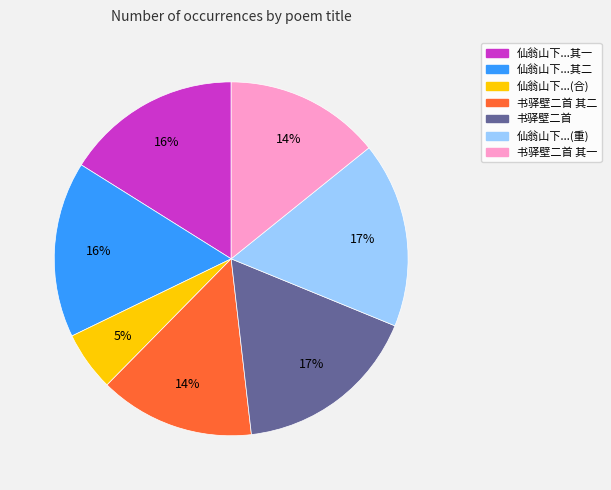

To the nearest percent, what is the difference between the largest and smallest slice percentages?

12%